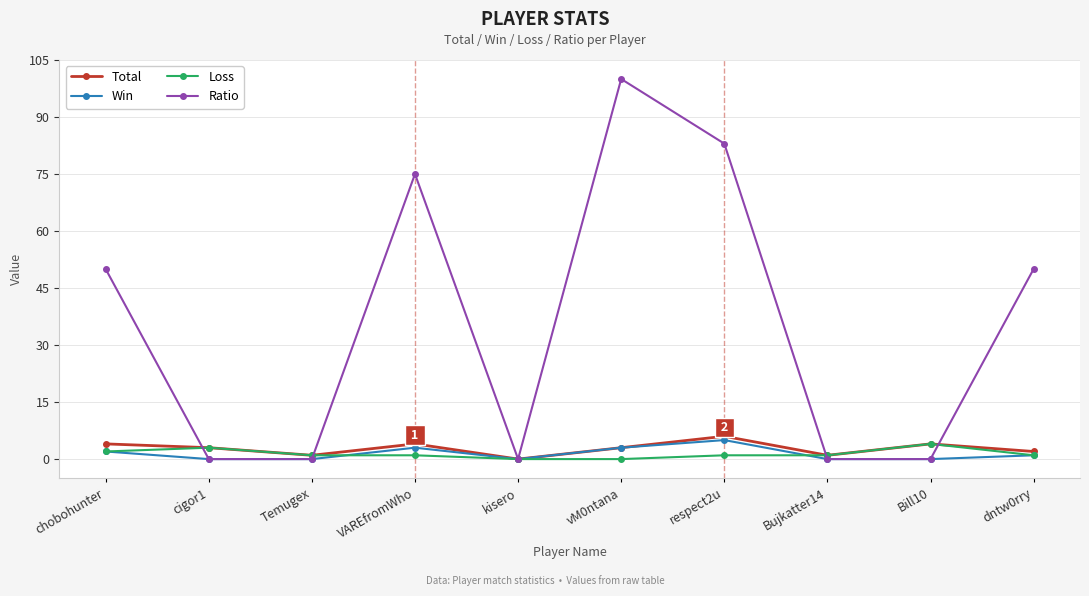

Reading right to left, extract all data points from this chart.

Total: 2	4	1	6	3	0	4	1	3	4
Win: 1	0	0	5	3	0	3	0	0	2
Loss: 1	4	1	1	0	0	1	1	3	2
Ratio: 50	0	0	83	100	0	75	0	0	50